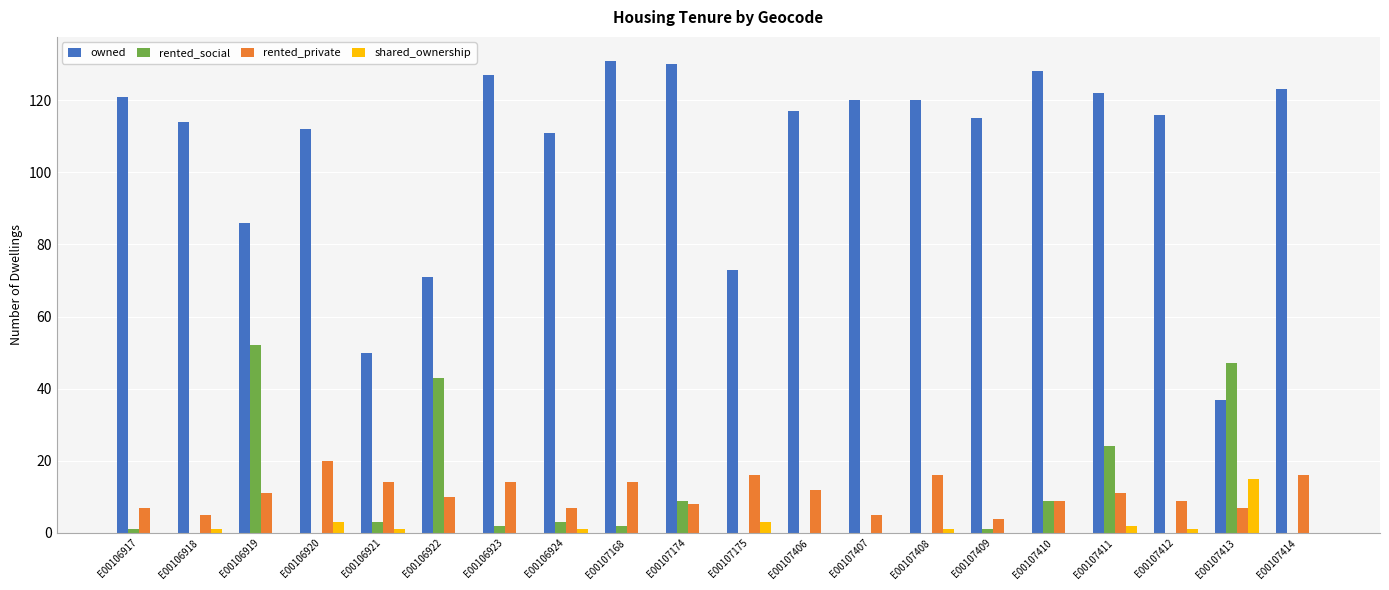

Which series has the widest spread of values?

owned